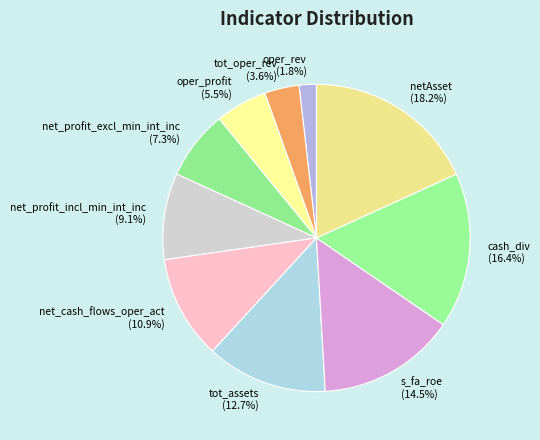

To the nearest percent, what is the difference between the largest and smallest slice percentages?

16%